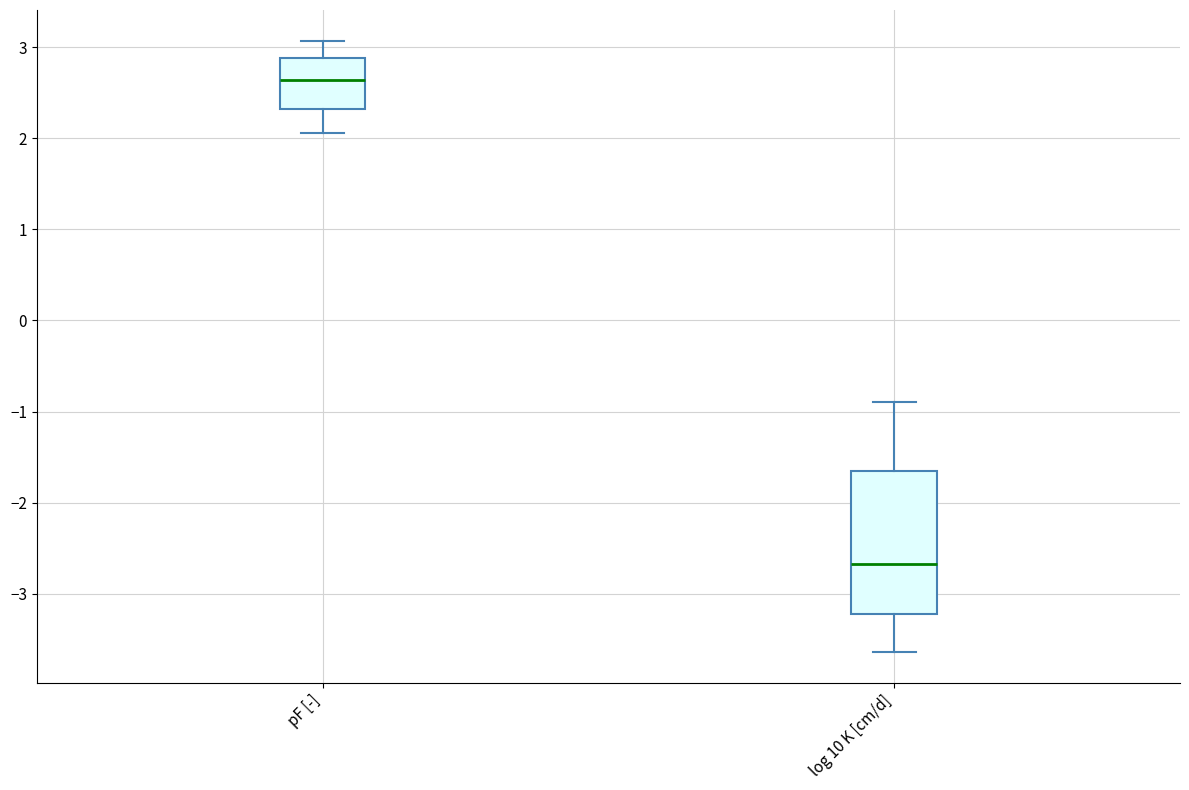

Where is the upper edge of the box for log 10 K [cm/d] on the y-axis? The values are not printed on the chart, so give them approximately, as read against the axis.

-1.6